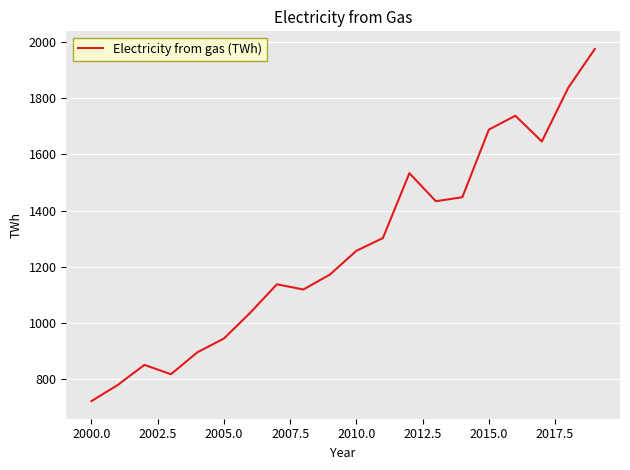

What is the minimum value shown in the chart?

722.0